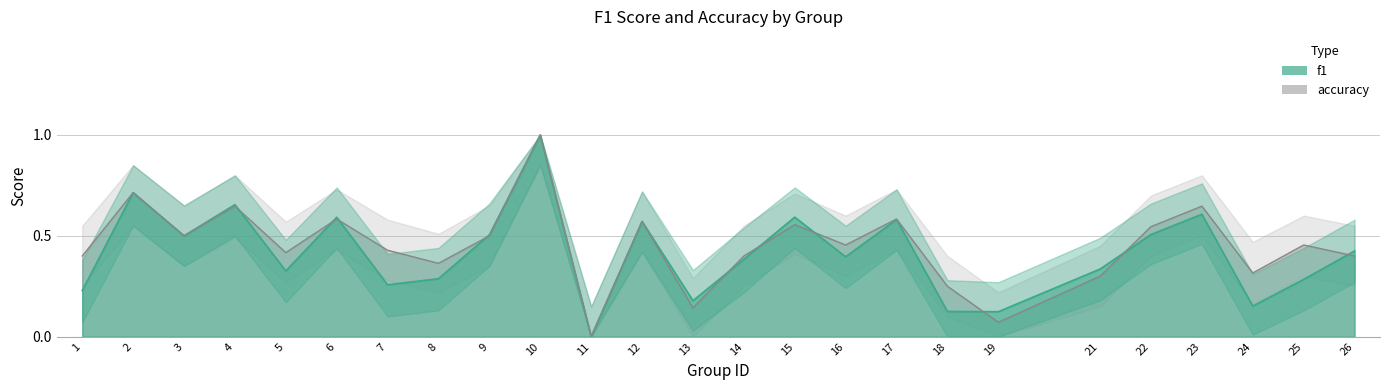

Is it true that f1_lower equals 0.4 at 15?

True